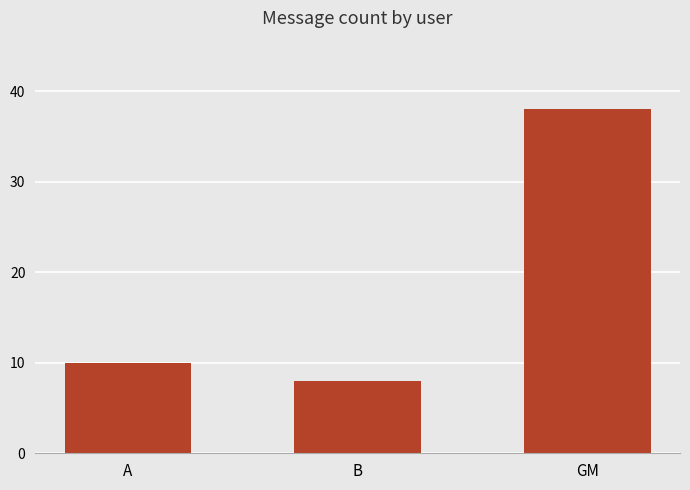

Are the bars grouped side by side (vs. stacked)?

No